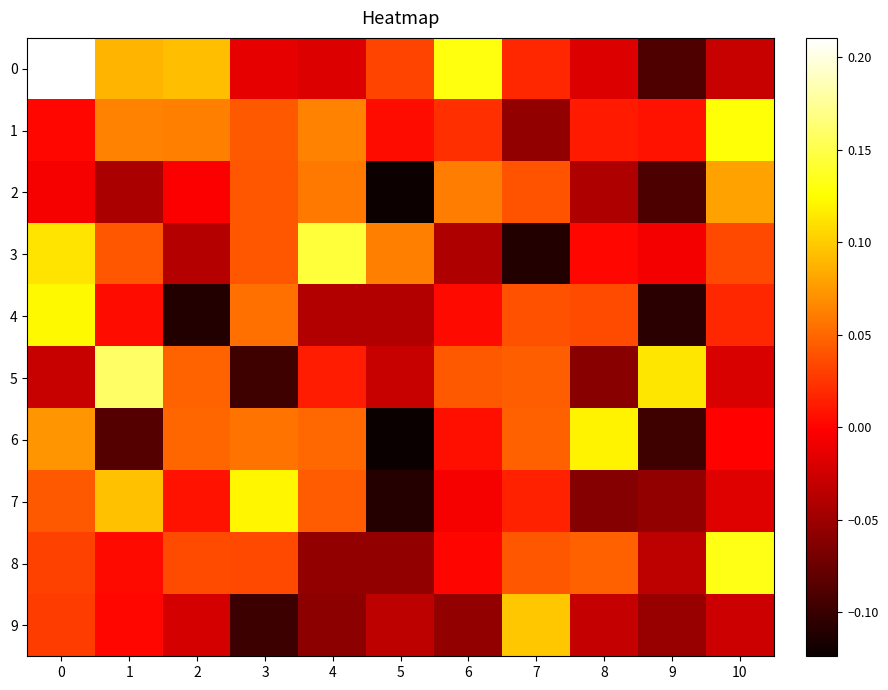

Reading left to right, transcribe all the data shown in this chart.

0: 0=0.2	1=0.1	2=0.1	3=-0.0	4=-0.0	5=0.0	6=0.1	7=0.0	8=-0.0	9=-0.1	10=-0.0
1: 0=0.0	1=0.1	2=0.1	3=0.0	4=0.1	5=0.0	6=0.0	7=-0.1	8=0.0	9=0.0	10=0.1
2: 0=-0.0	1=-0.0	2=-0.0	3=0.0	4=0.1	5=-0.1	6=0.1	7=0.0	8=-0.0	9=-0.1	10=0.1
3: 0=0.1	1=0.0	2=-0.0	3=0.0	4=0.1	5=0.1	6=-0.0	7=-0.1	8=0.0	9=-0.0	10=0.0
4: 0=0.1	1=0.0	2=-0.1	3=0.1	4=-0.0	5=-0.0	6=0.0	7=0.0	8=0.0	9=-0.1	10=0.0
5: 0=-0.0	1=0.2	2=0.0	3=-0.1	4=0.0	5=-0.0	6=0.0	7=0.0	8=-0.1	9=0.1	10=-0.0
6: 0=0.1	1=-0.1	2=0.0	3=0.1	4=0.1	5=-0.1	6=0.0	7=0.0	8=0.1	9=-0.1	10=-0.0
7: 0=0.0	1=0.1	2=0.0	3=0.1	4=0.0	5=-0.1	6=-0.0	7=0.0	8=-0.1	9=-0.1	10=-0.0
8: 0=0.0	1=0.0	2=0.0	3=0.0	4=-0.1	5=-0.1	6=0.0	7=0.0	8=0.0	9=-0.0	10=0.1
9: 0=0.0	1=0.0	2=-0.0	3=-0.1	4=-0.1	5=-0.0	6=-0.1	7=0.1	8=-0.0	9=-0.1	10=-0.0